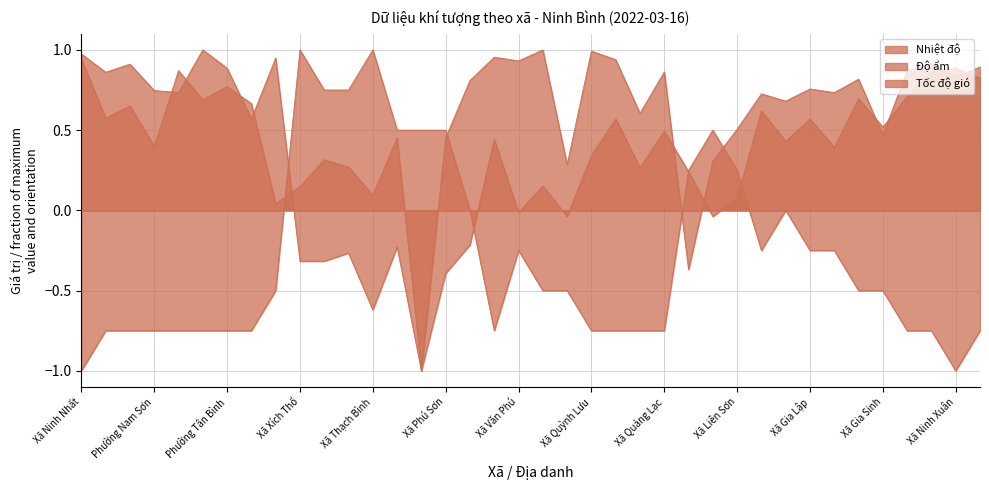

Is it true that Độ ẩm equals -0.4 at Xã Sơn Hà?

False